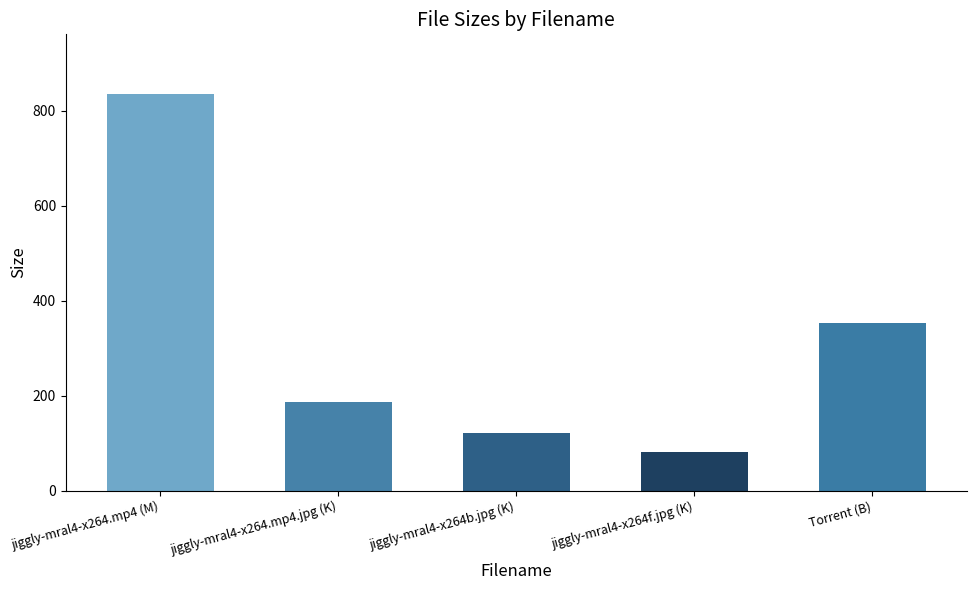

Reading left to right, transcribe all the data shown in this chart.

835.5	186.5	120.4	80.5	353.0